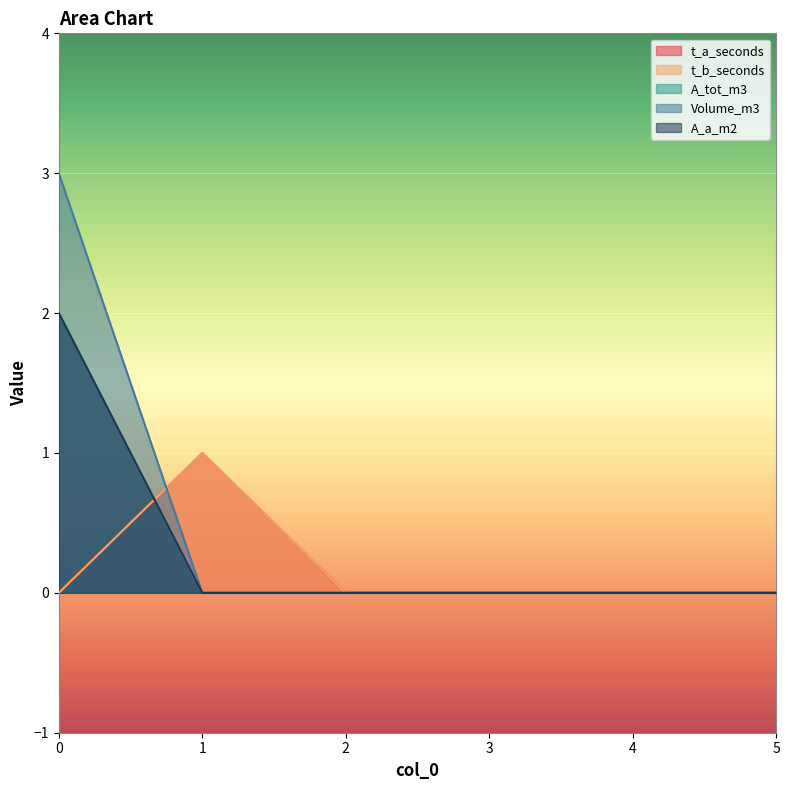

Reading left to right, list all the values displayed in this chart.

t_a_seconds: 0=0	1=1	2=0	3=0	4=0	5=0
t_b_seconds: 0=0	1=1	2=0	3=0	4=0	5=0
A_tot_m3: 0=2	1=0	2=0	3=0	4=0	5=0
Volume_m3: 0=3	1=0	2=0	3=0	4=0	5=0
A_a_m2: 0=2	1=0	2=0	3=0	4=0	5=0